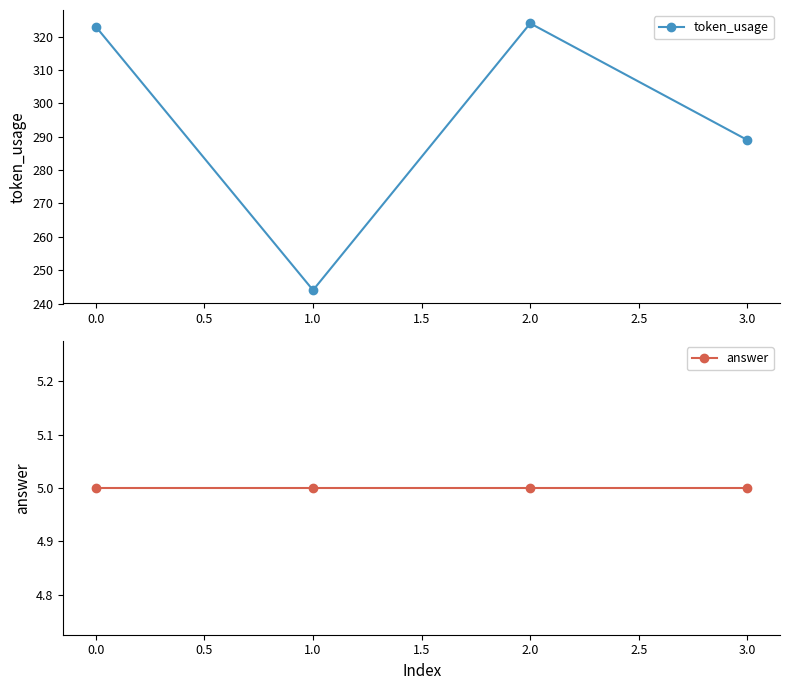

The value of token_usage at 2.0 is 203. True or false?

False